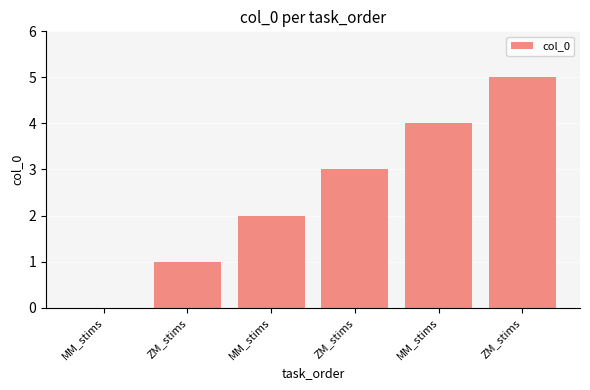

Reading right to left, list all the values displayed in this chart.

5	4	3	2	1	0